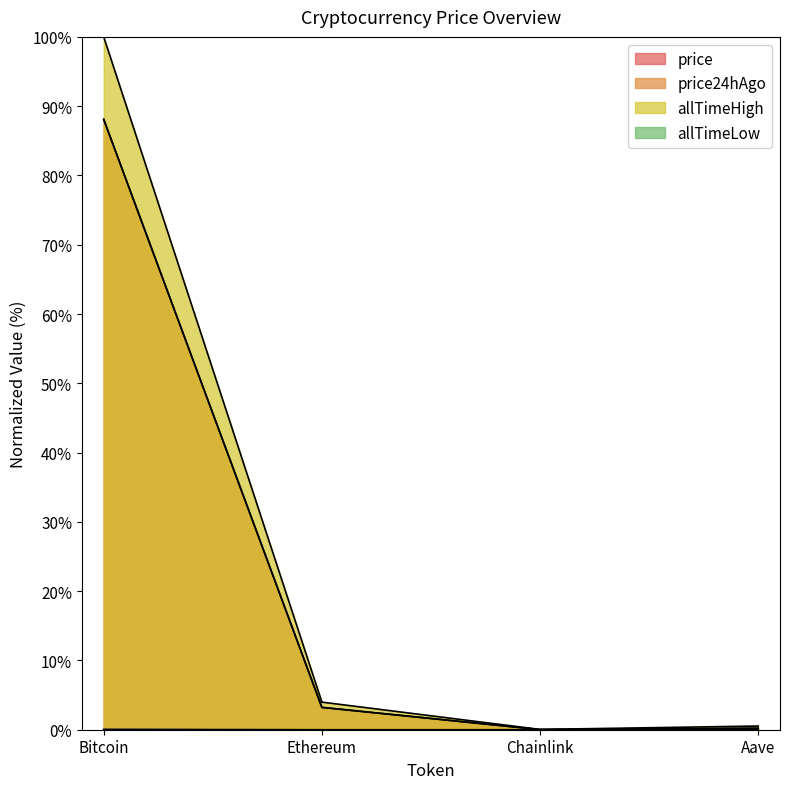

Rank the series by their maximum value, from lowest to highest.

allTimeLow, price, price24hAgo, allTimeHigh